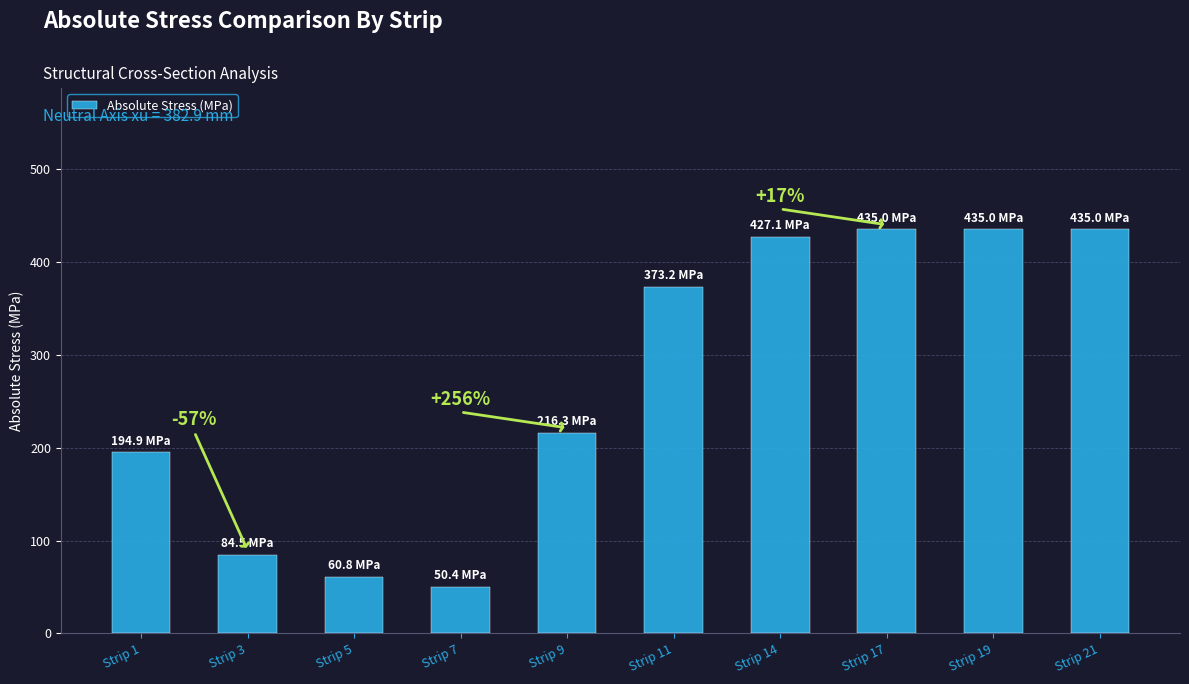

What is the maximum value shown in the chart?

435.0